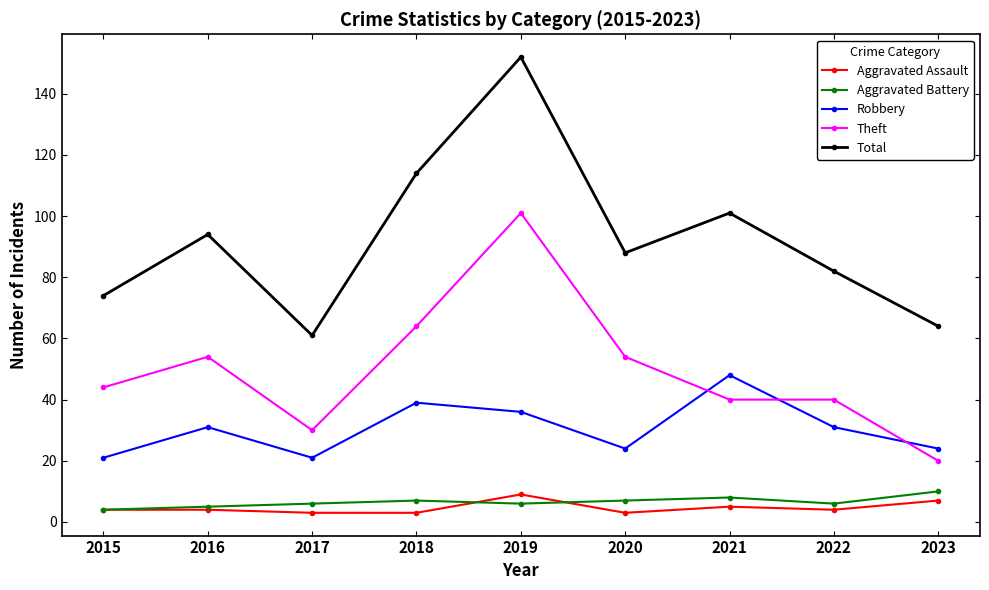

The value of Robbery at 2022 is 45. True or false?

False